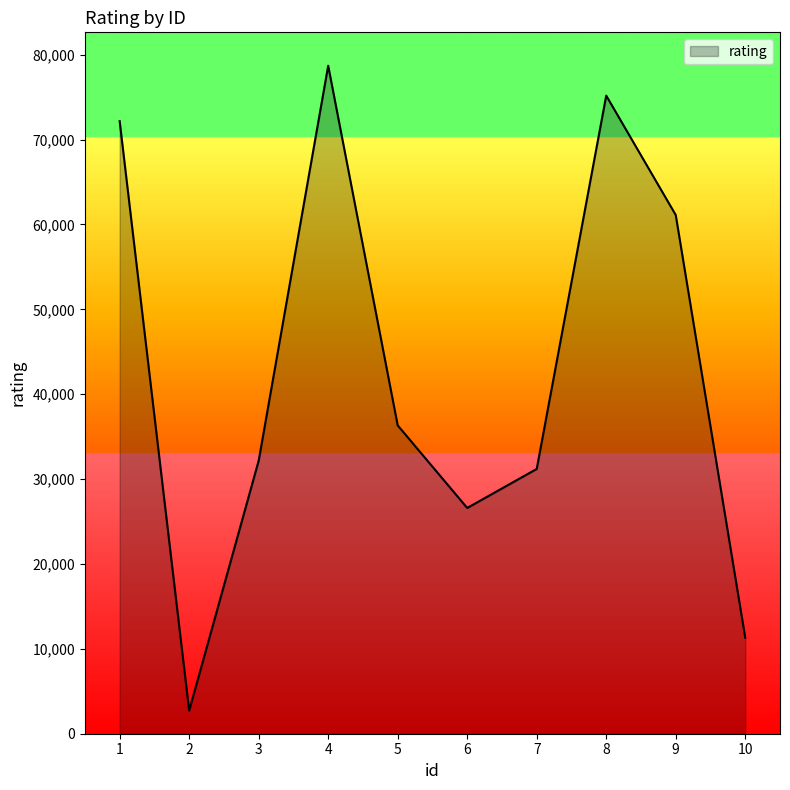

What is the greatest value displayed?

78697